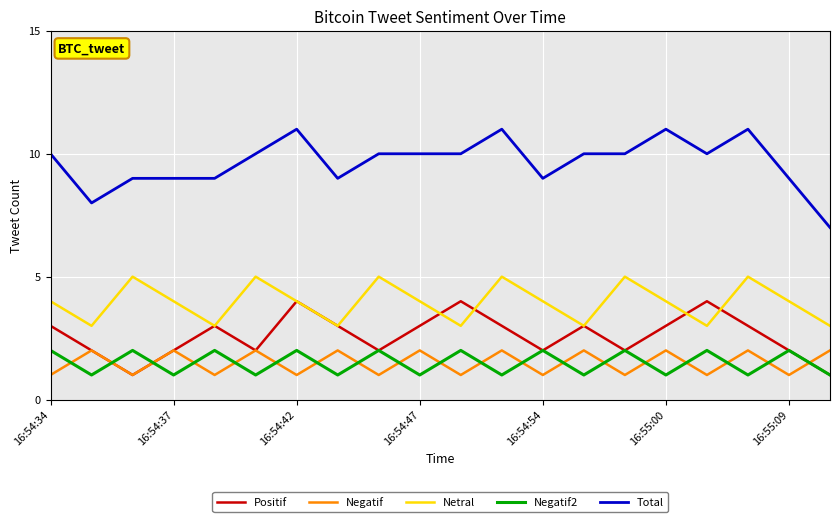

True or false: Netral and Total cross at least once.

False